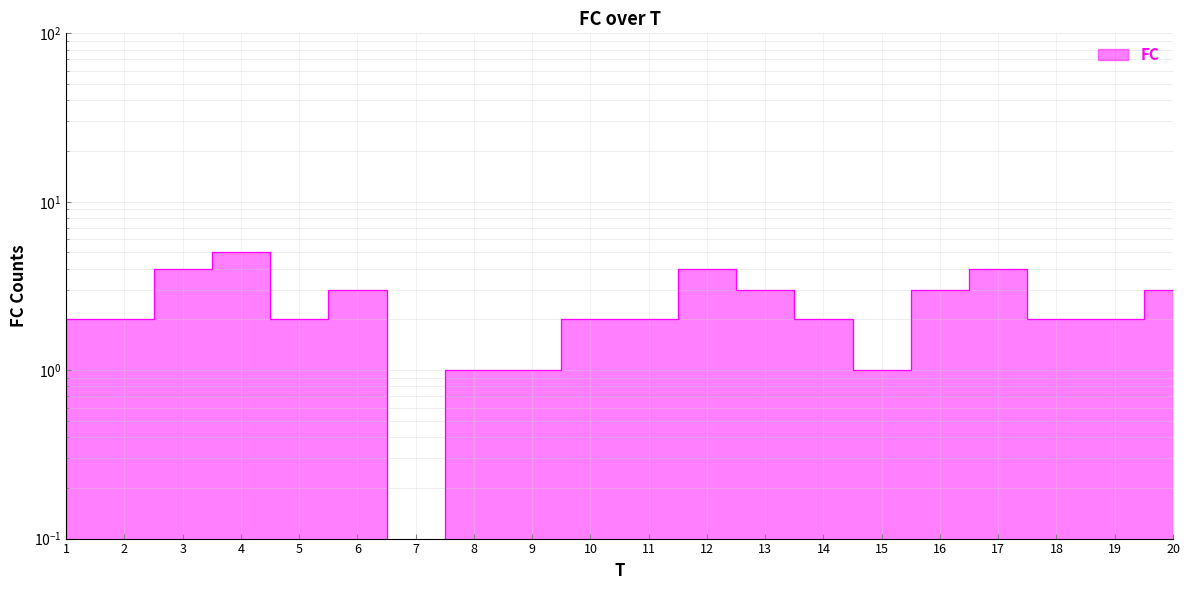

How many lines are shown in the chart?

1